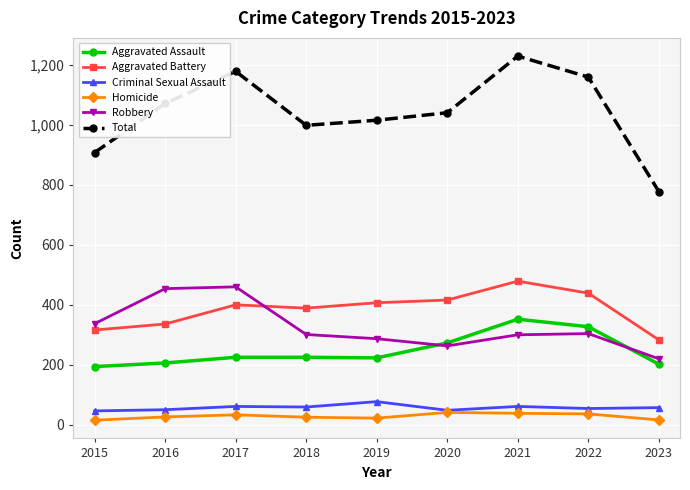

At which category is the sum across all series the highest?

2021